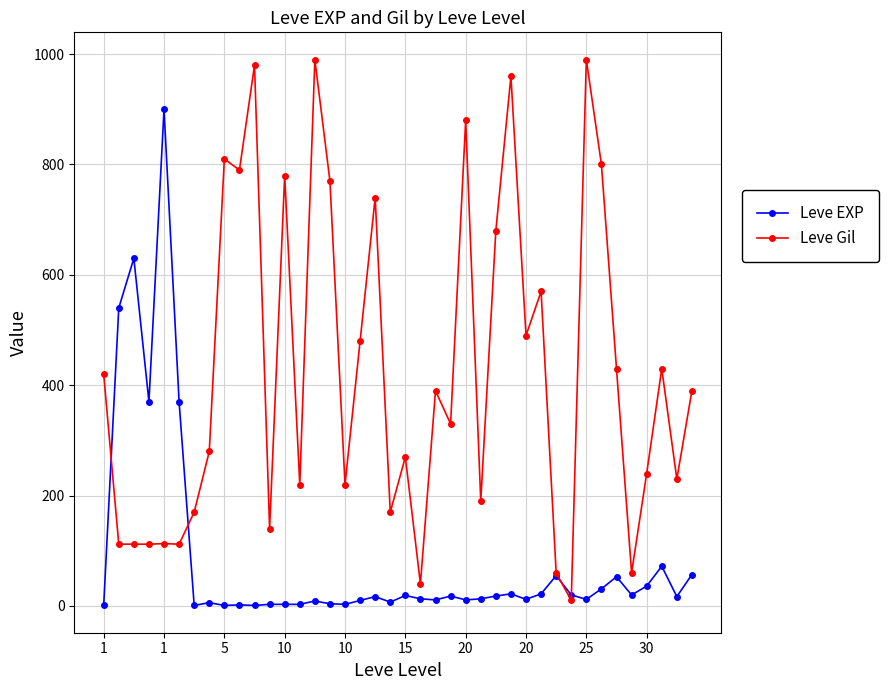

What is the maximum value for Leve Gil?

990